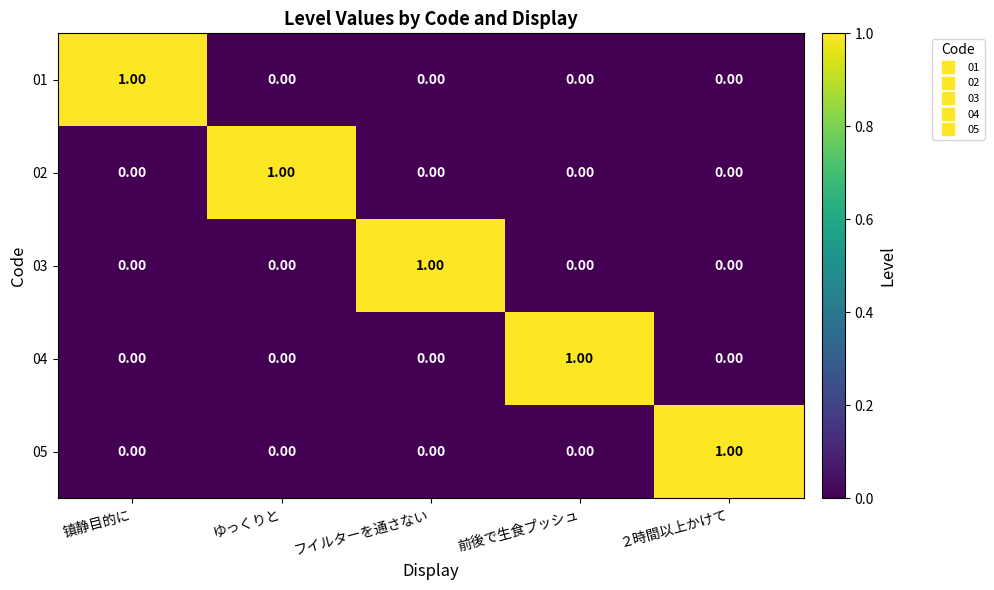

Is the value of 03 at フイルターを通さない greater than the value of 01 at ゆっくりと?

Yes